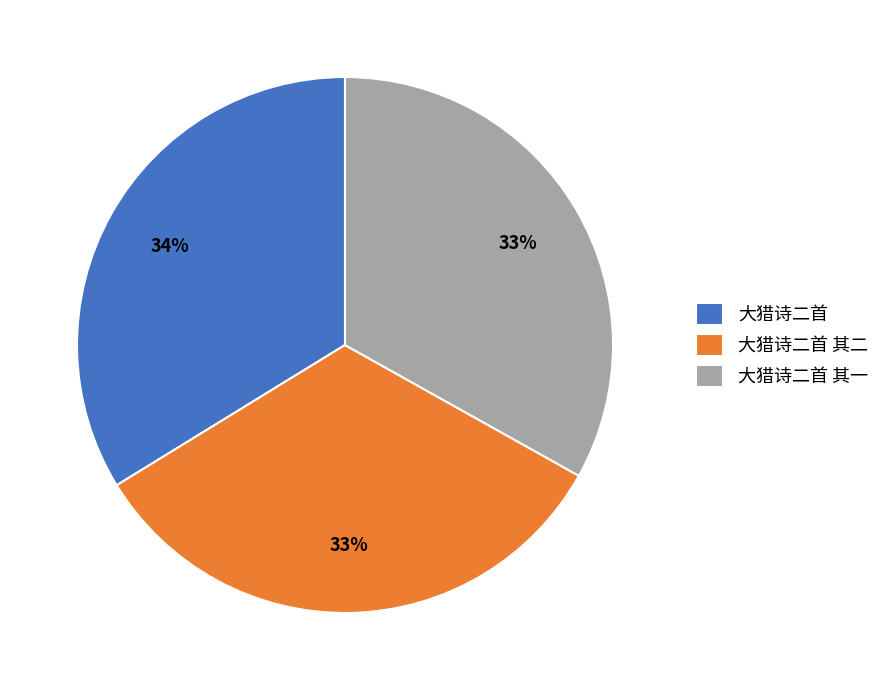

Is the sum of 大猎诗二首 and 大猎诗二首 其一 greater than half?

Yes